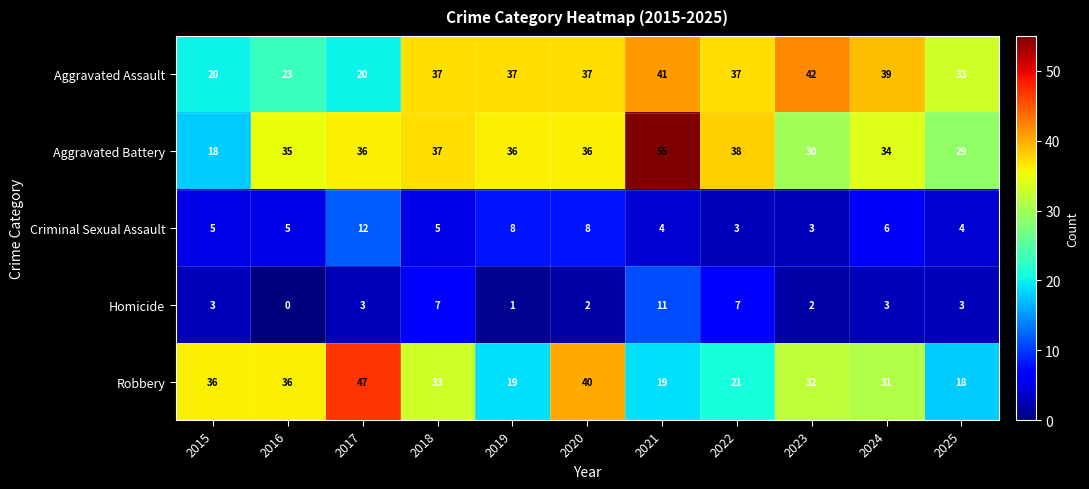

Read the Robbery value at 2024, to the nearest 10.

30